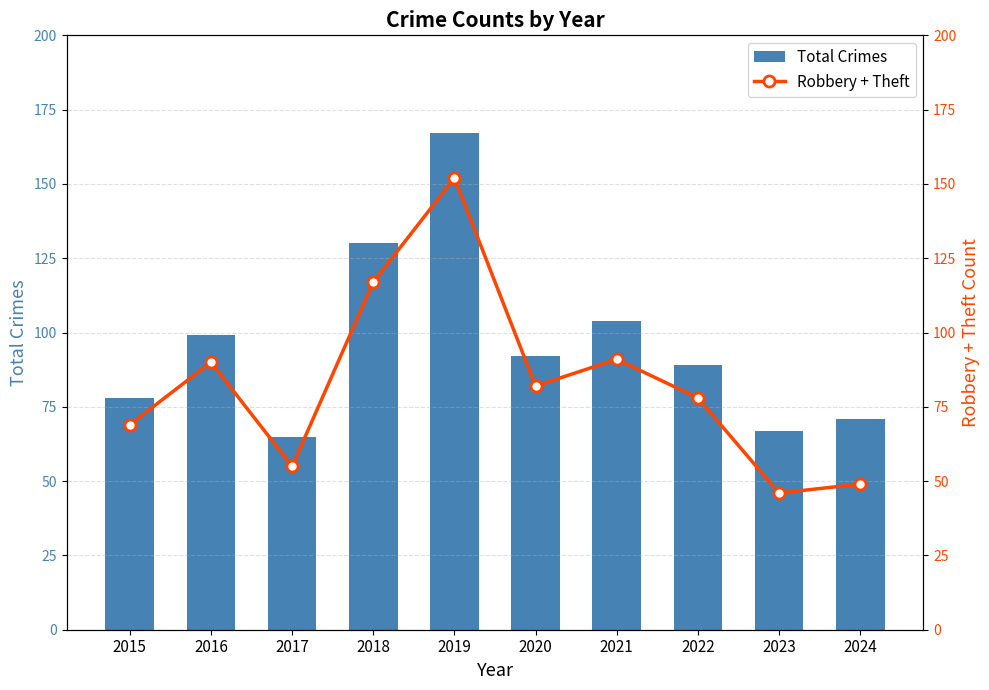

Rank the series by their maximum value, from lowest to highest.

Robbery + Theft, Total Crimes